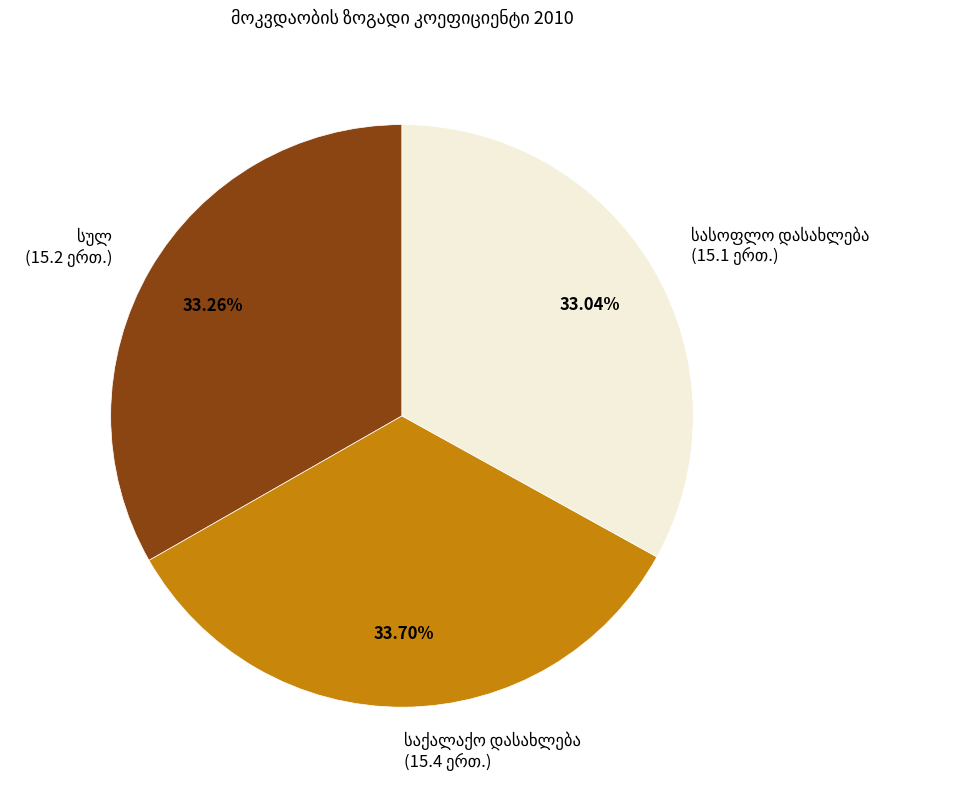

Is საქალაქო დასახლება the majority of the pie?

No